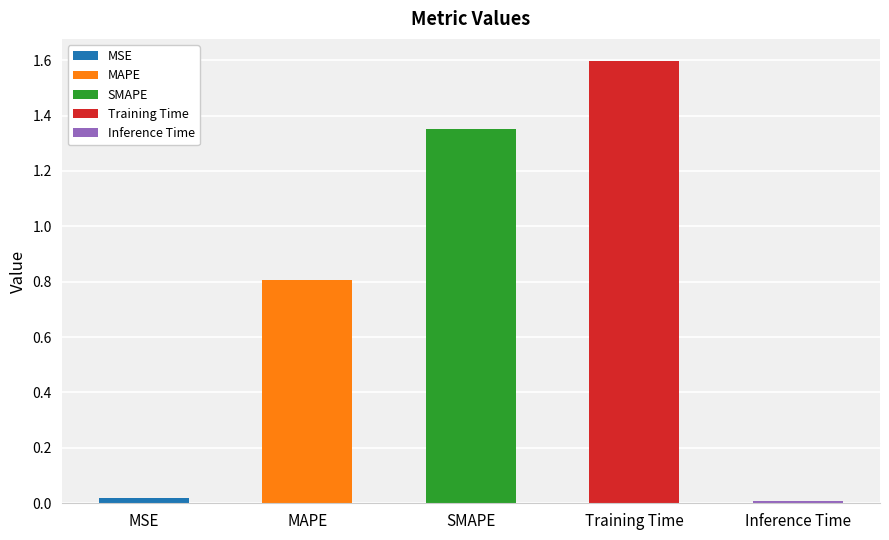

What is the change in value from SMAPE to Training Time?

+0.2